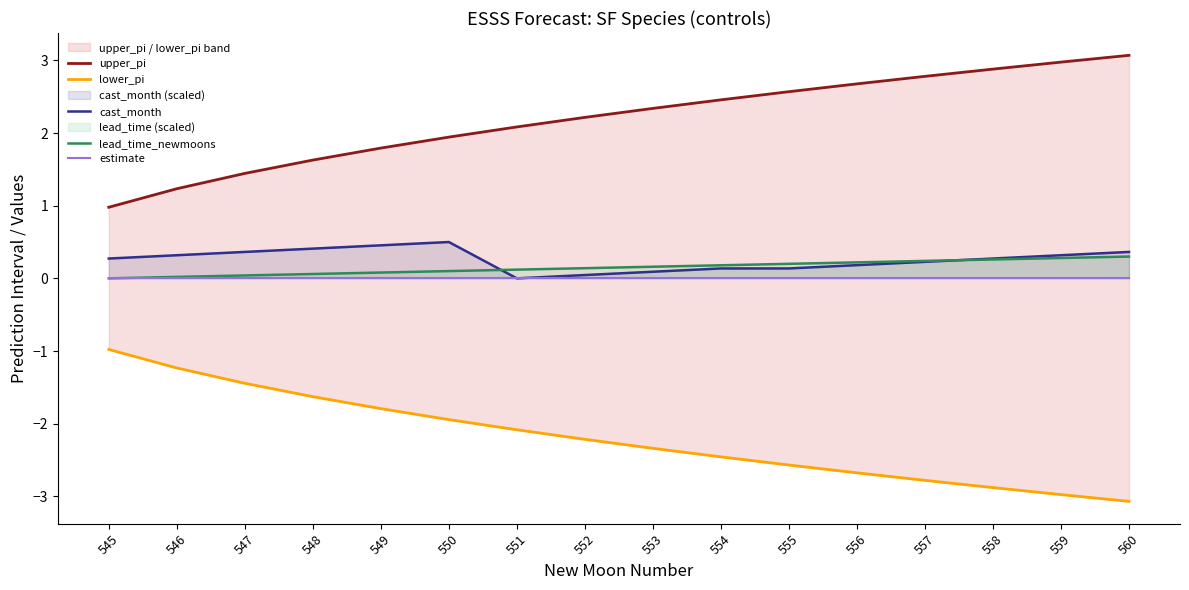

True or false: upper_pi has a value of 2.7 at 556.

True